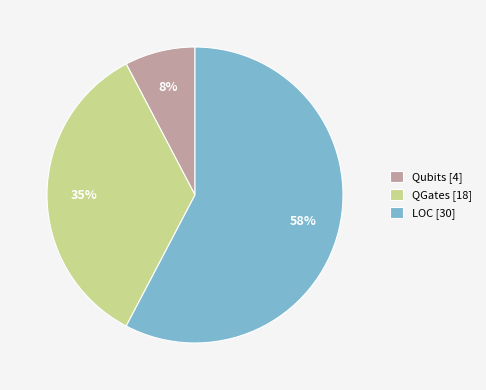

Which has a higher value, Qubits [4] or LOC [30]?

LOC [30]